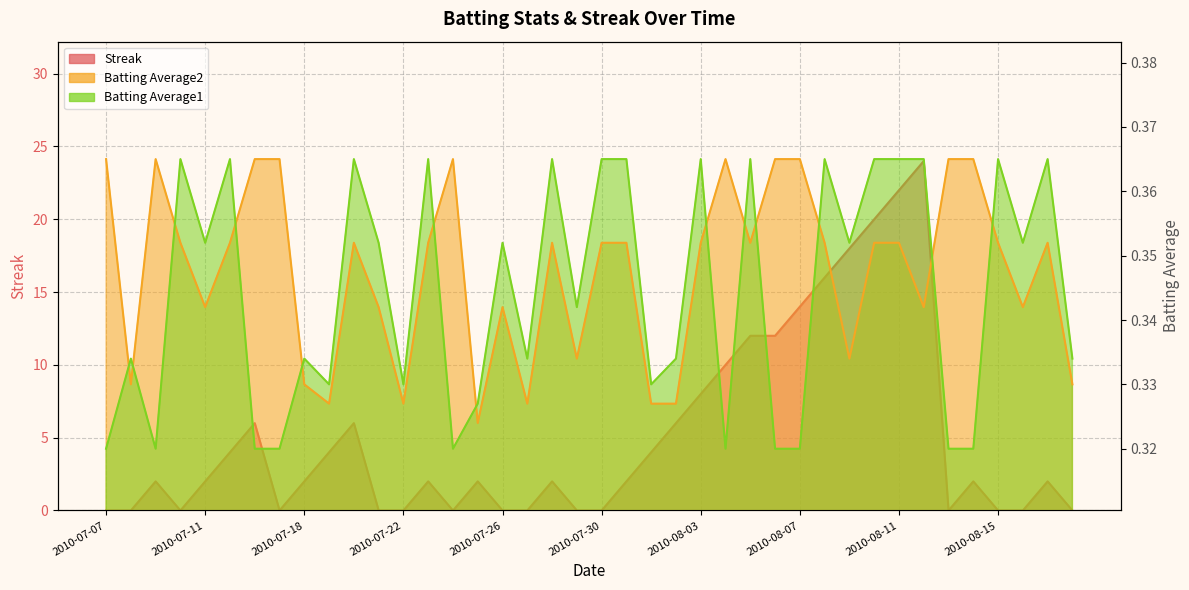

At which category does Streak reach its first local valley?

2010-07-10